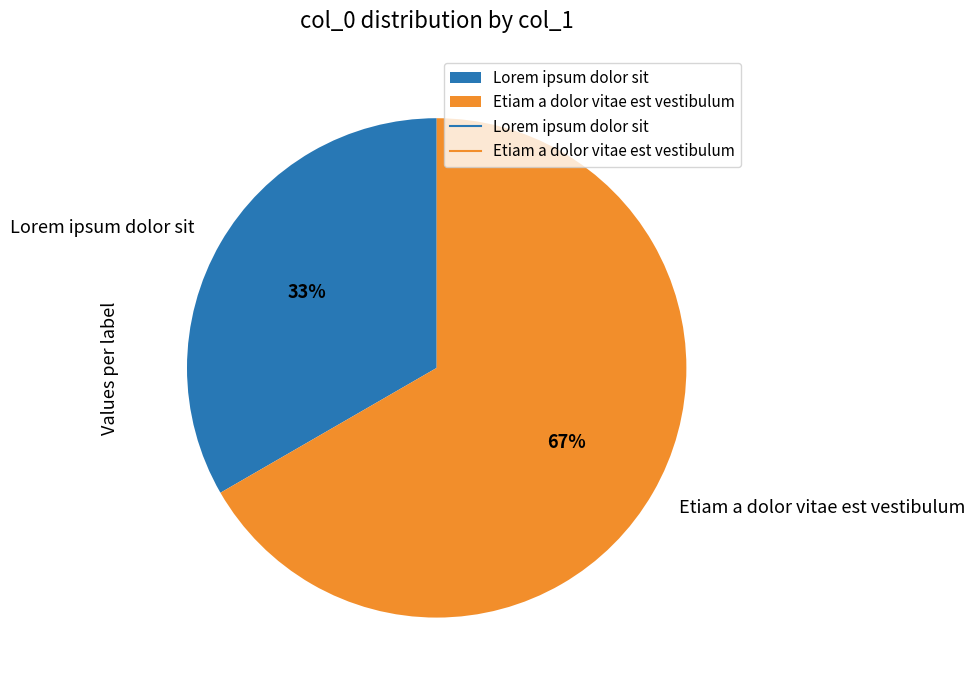

How many slices are in this pie chart?

2